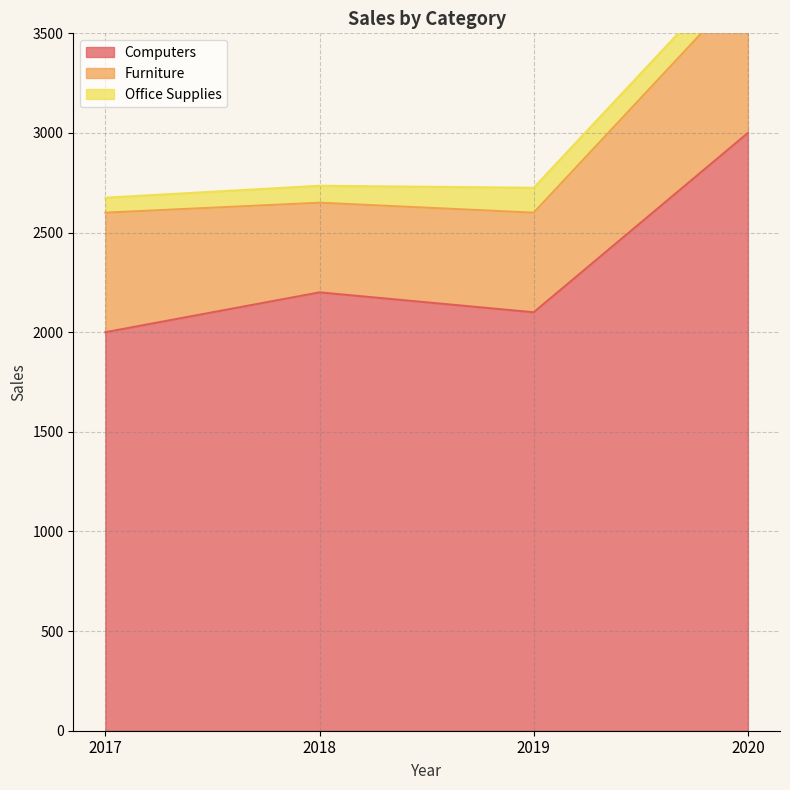

Rank the categories by Furniture value from lowest to highest.

2018, 2019, 2017, 2020